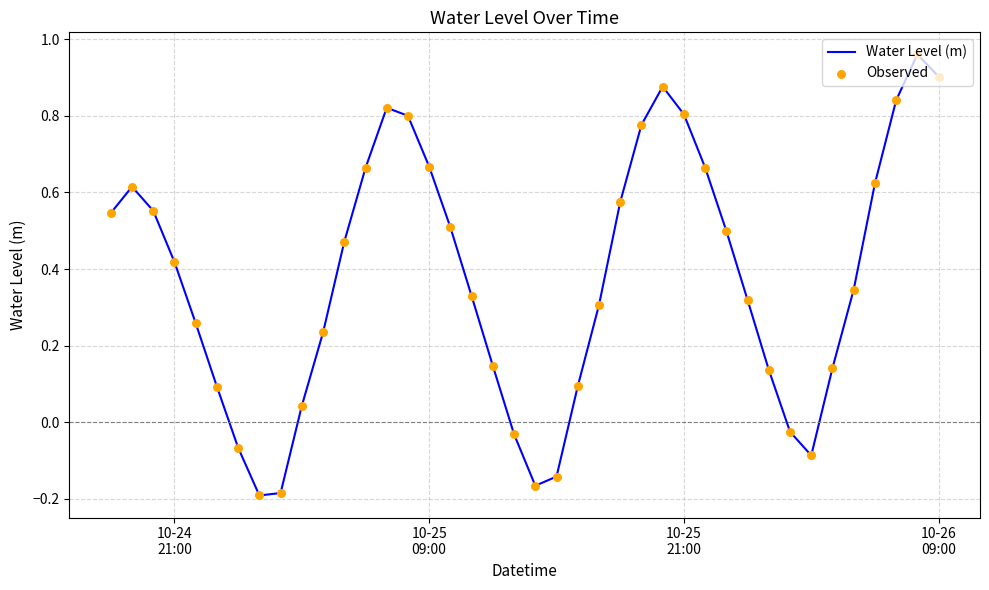

What is the difference between the maximum and minimum values?

1.2